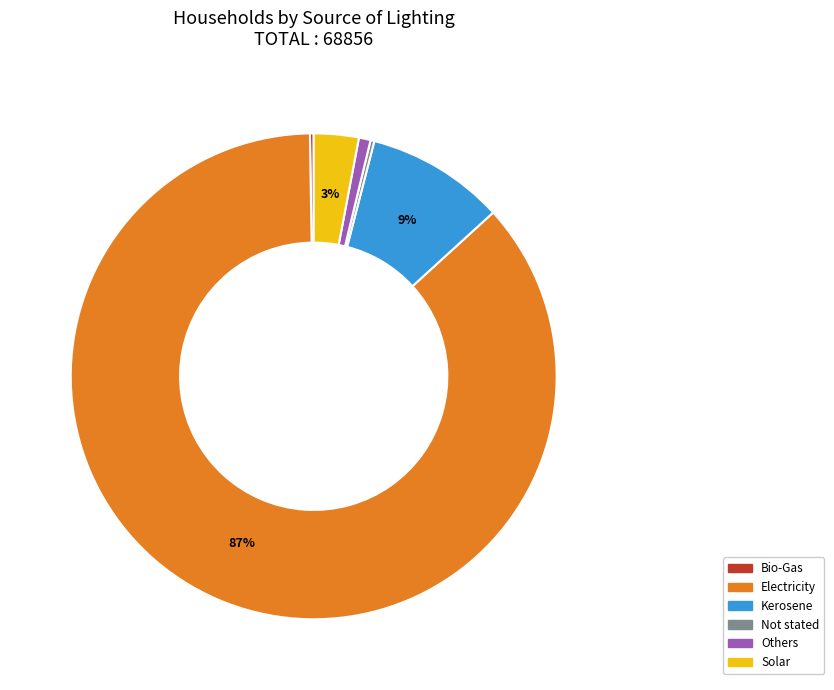

Which category has the biggest portion of the pie?

Electricity